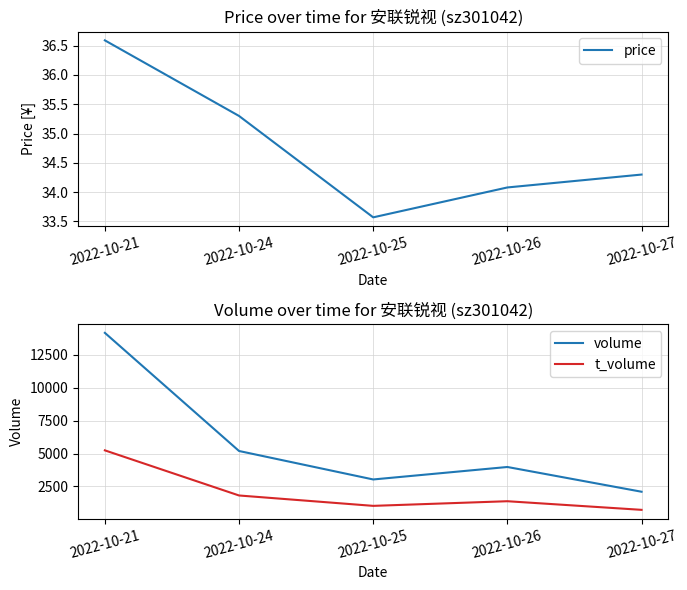

At which label does price reach its peak?

2022-10-21